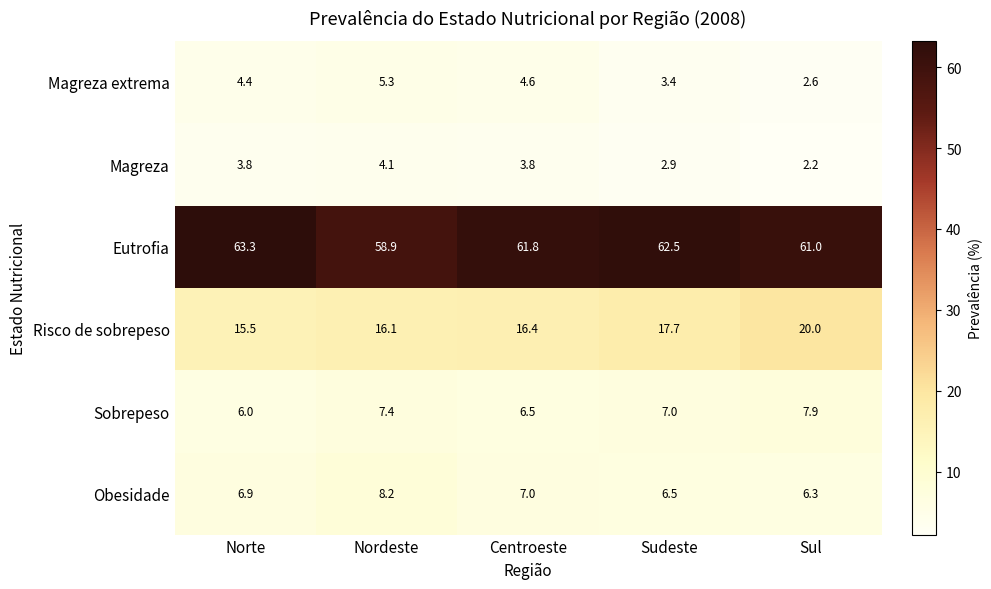

Which series changed the most between Norte and Nordeste?

Eutrofia